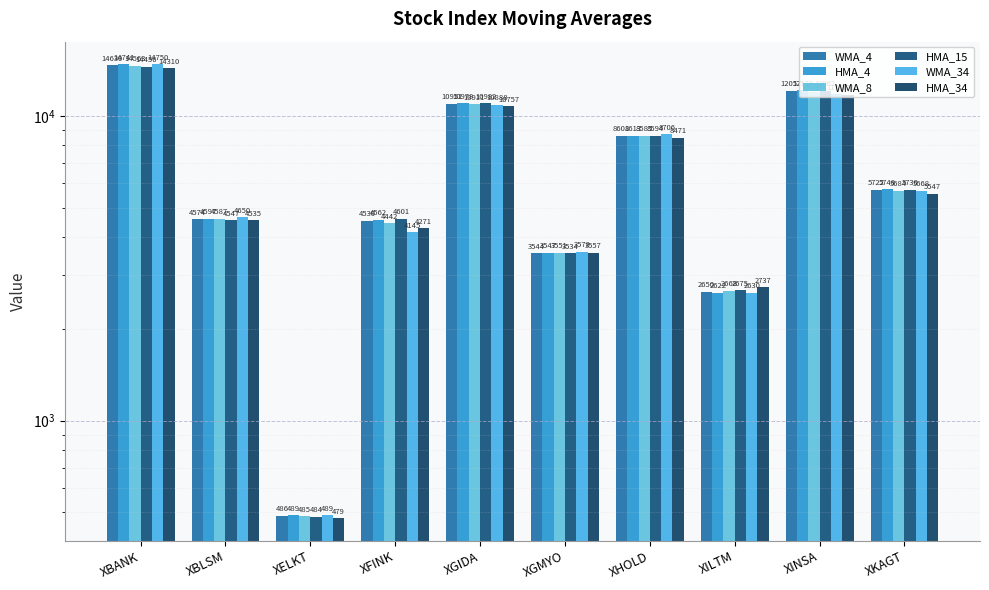

At XILTM, list the series in order from smallest to largest.

HMA_4, WMA_34, WMA_4, WMA_8, HMA_15, HMA_34